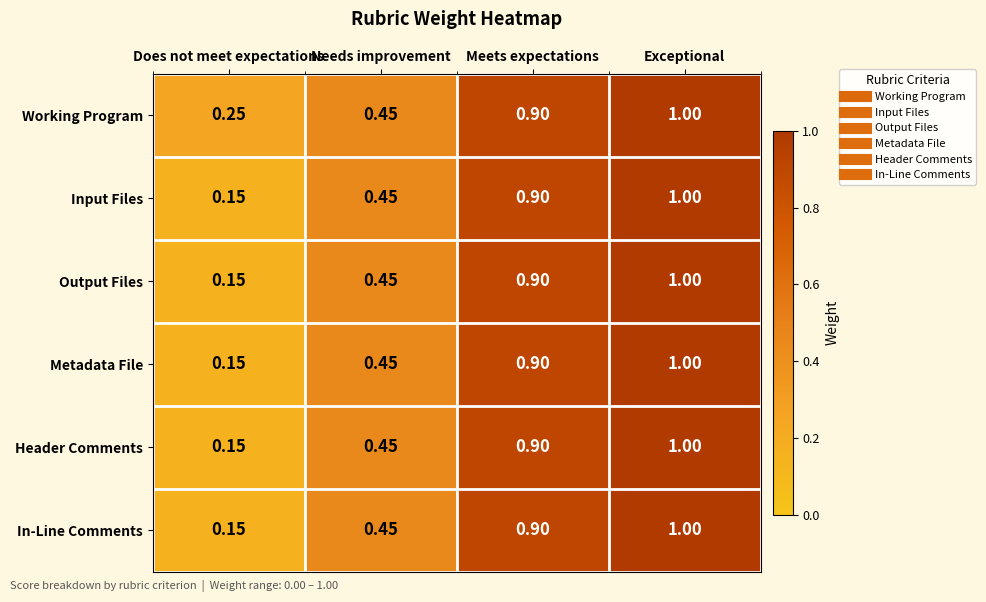

Which series has the largest total across all categories?

Working Program